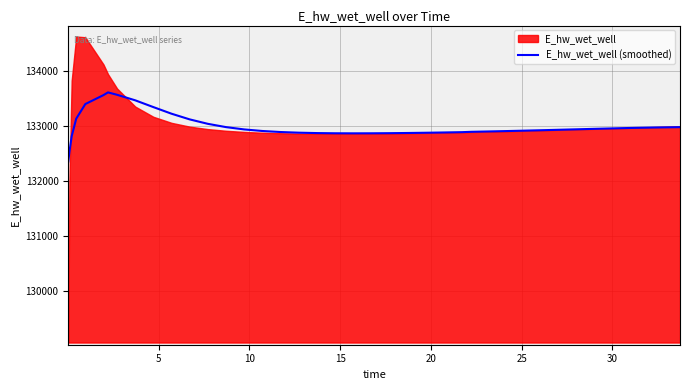

What is the minimum value for E_hw_wet_well (smoothed)?

132354.0